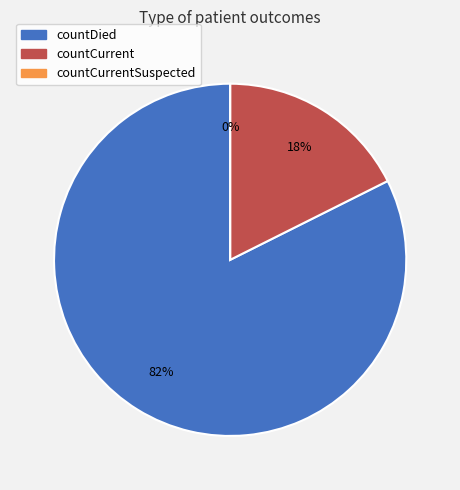

To the nearest percent, what is the combined percentage of countCurrent and countCurrentSuspected?

18%